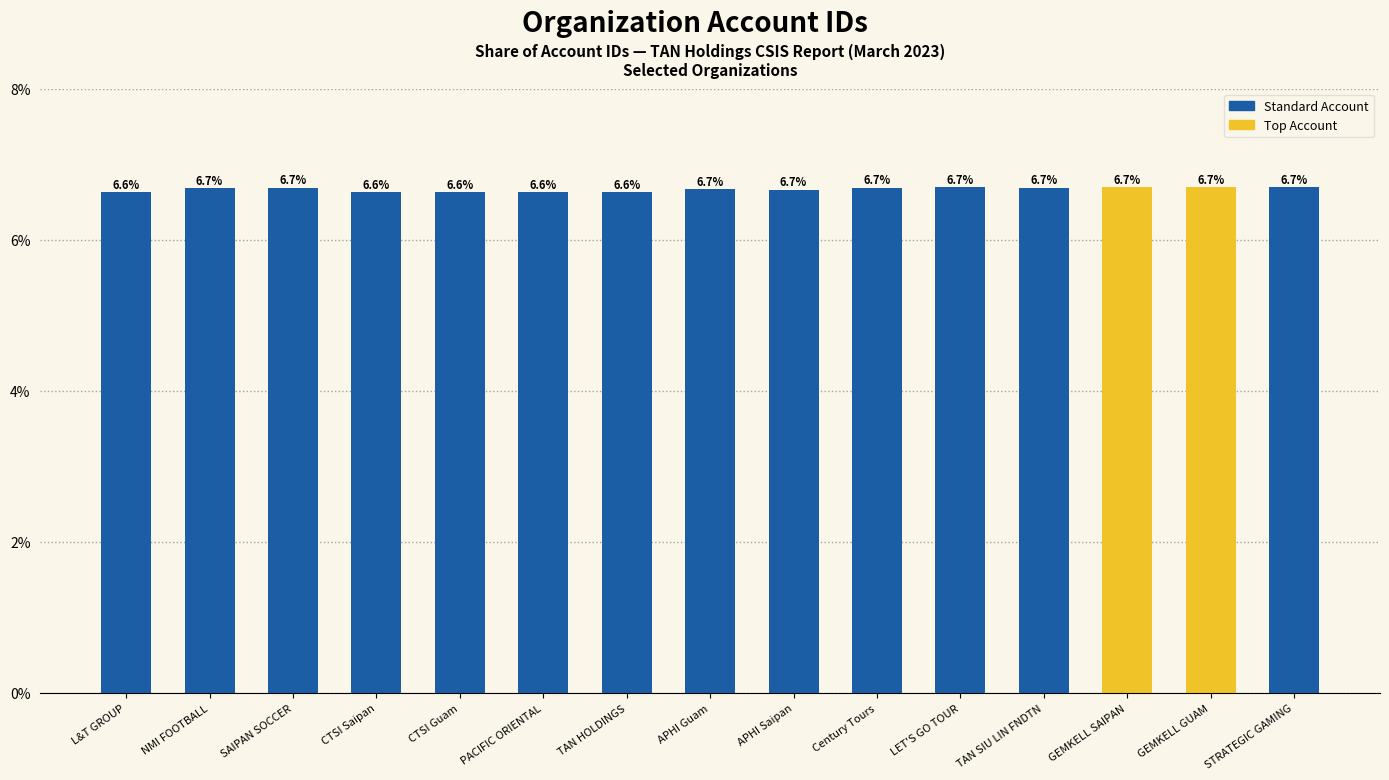

Count the values in the range 6 to 7.

15